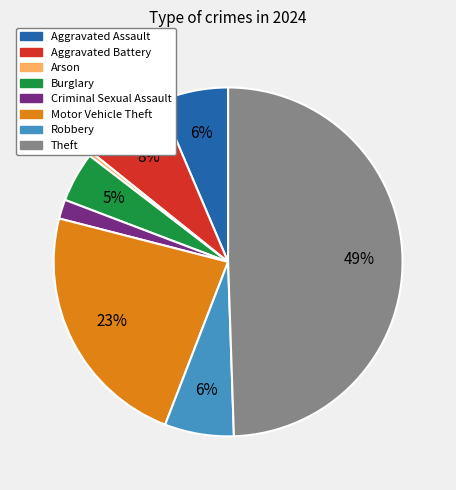

Does Aggravated Assault represent more than half of the total?

No